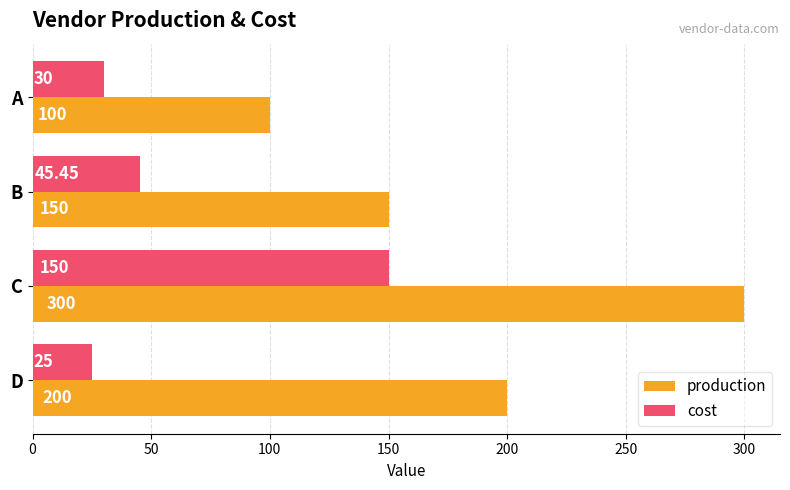

Between B and C, which series saw the biggest shift?

production